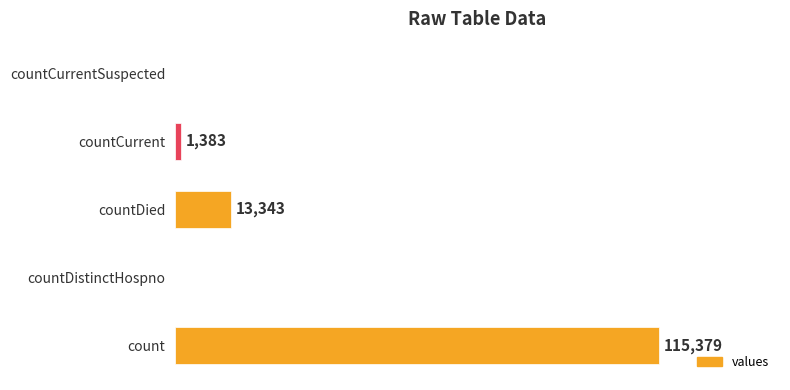

Where is the data nearest to the value 57689?

countDied